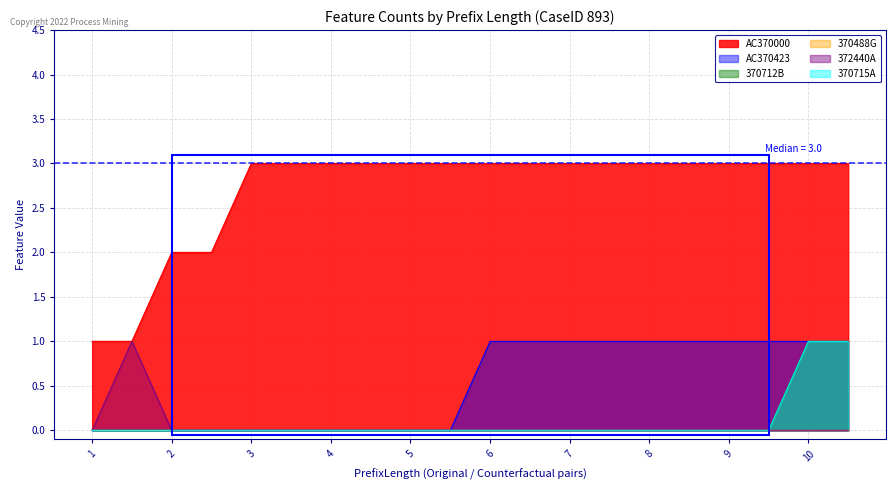

Does the chart have visible grid lines?

Yes